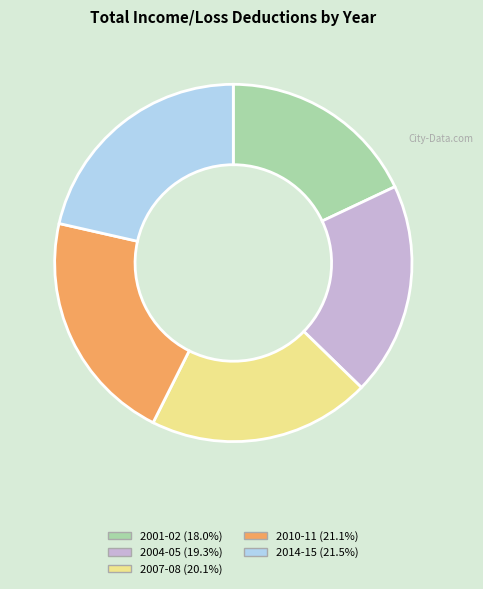

Is there any slice that represents more than half of the pie?

No